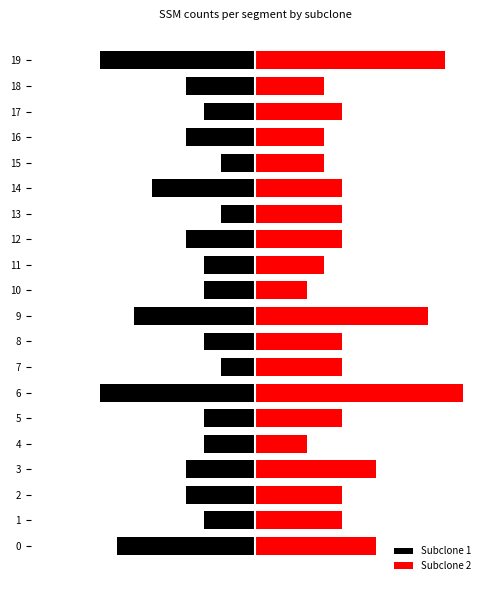

Rank the series by their average value, from lowest to highest.

Subclone 1, Subclone 2